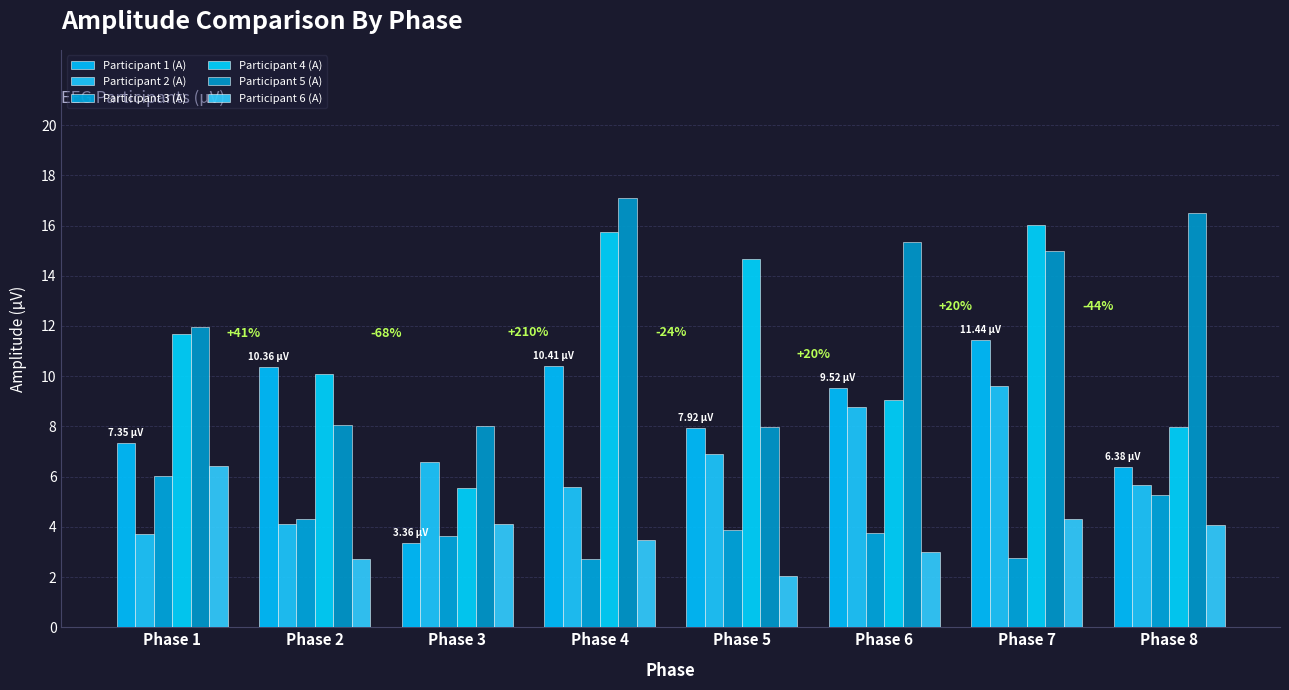

Reading left to right, transcribe all the data shown in this chart.

Participant 1 (A): Phase 1=7.3	Phase 2=10.4	Phase 3=3.4	Phase 4=10.4	Phase 5=7.9	Phase 6=9.5	Phase 7=11.4	Phase 8=6.4
Participant 2 (A): Phase 1=3.7	Phase 2=4.1	Phase 3=6.6	Phase 4=5.6	Phase 5=6.9	Phase 6=8.8	Phase 7=9.6	Phase 8=5.7
Participant 3 (A): Phase 1=6.0	Phase 2=4.3	Phase 3=3.6	Phase 4=2.7	Phase 5=3.9	Phase 6=3.8	Phase 7=2.8	Phase 8=5.3
Participant 4 (A): Phase 1=11.7	Phase 2=10.1	Phase 3=5.5	Phase 4=15.8	Phase 5=14.7	Phase 6=9.1	Phase 7=16.0	Phase 8=8.0
Participant 5 (A): Phase 1=12.0	Phase 2=8.1	Phase 3=8.0	Phase 4=17.1	Phase 5=8.0	Phase 6=15.4	Phase 7=15.0	Phase 8=16.5
Participant 6 (A): Phase 1=6.4	Phase 2=2.7	Phase 3=4.1	Phase 4=3.5	Phase 5=2.0	Phase 6=3.0	Phase 7=4.3	Phase 8=4.1